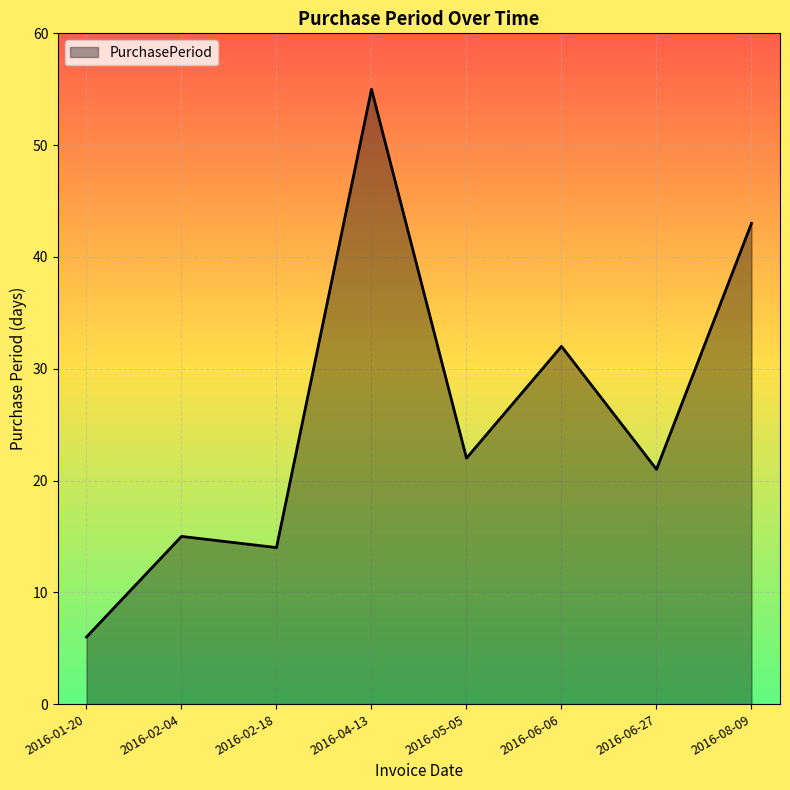

What is the average value?

26